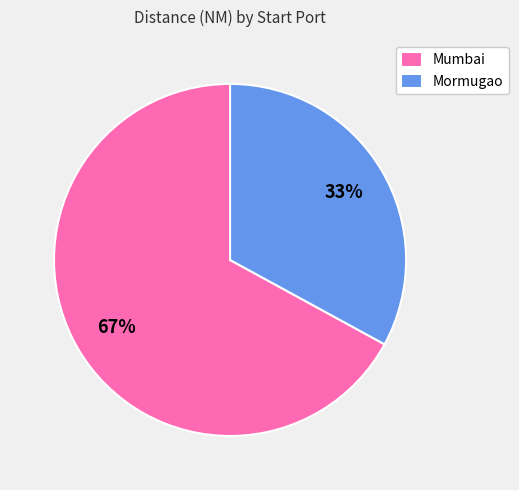

The Mumbai slice represents 67% of the pie. True or false?

True